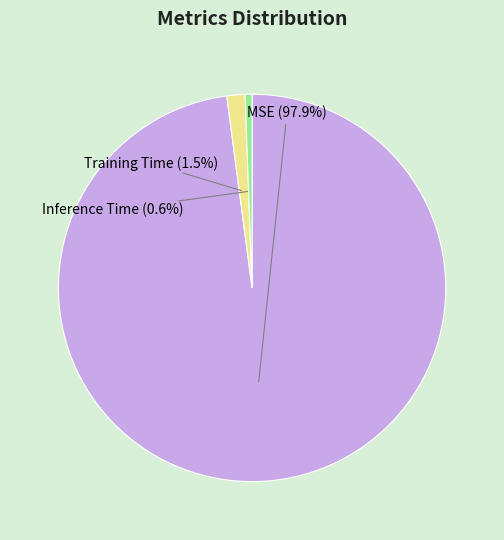

Count the number of slices in the pie.

3